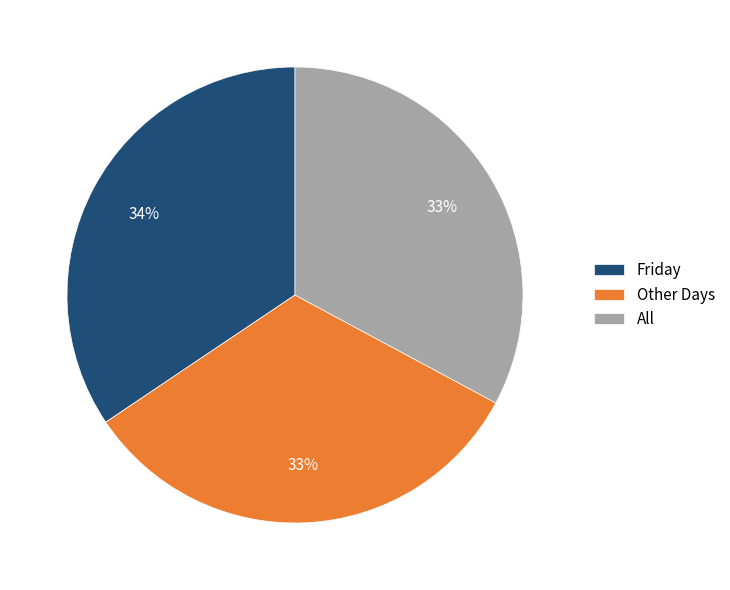

To the nearest percent, what is the combined percentage of All and Other Days?

66%